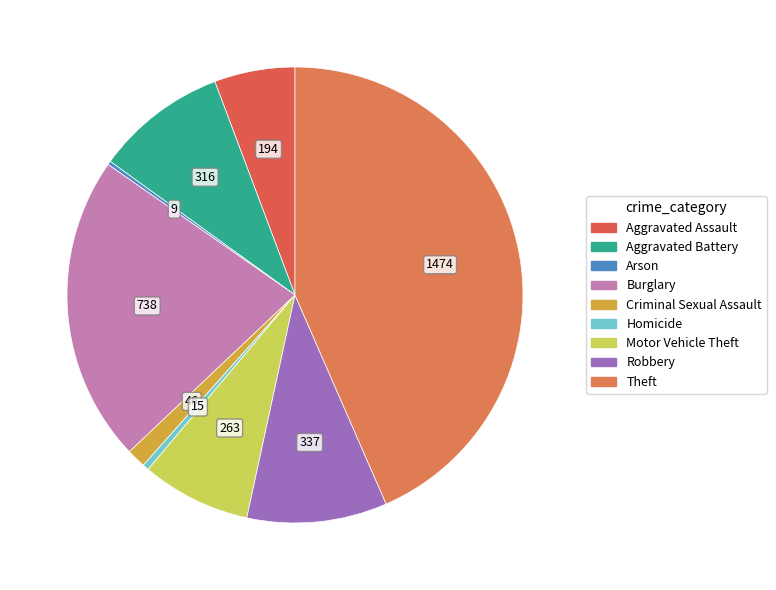

Which slice is the smallest?

Arson